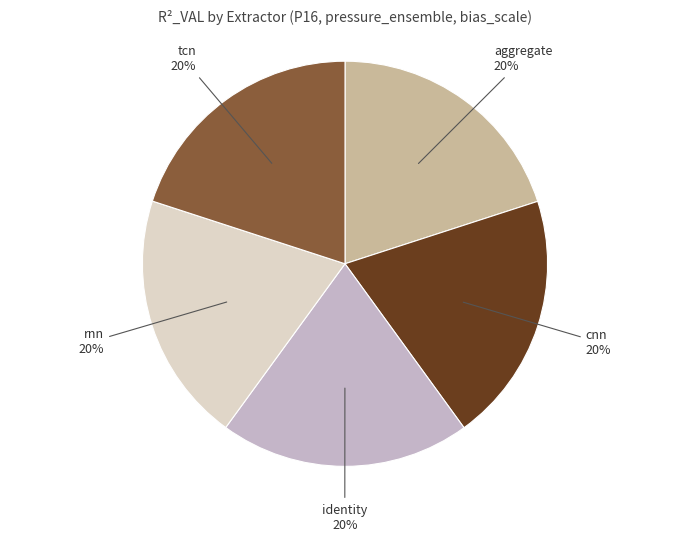

Do aggregate and cnn together represent more than half of the pie?

No